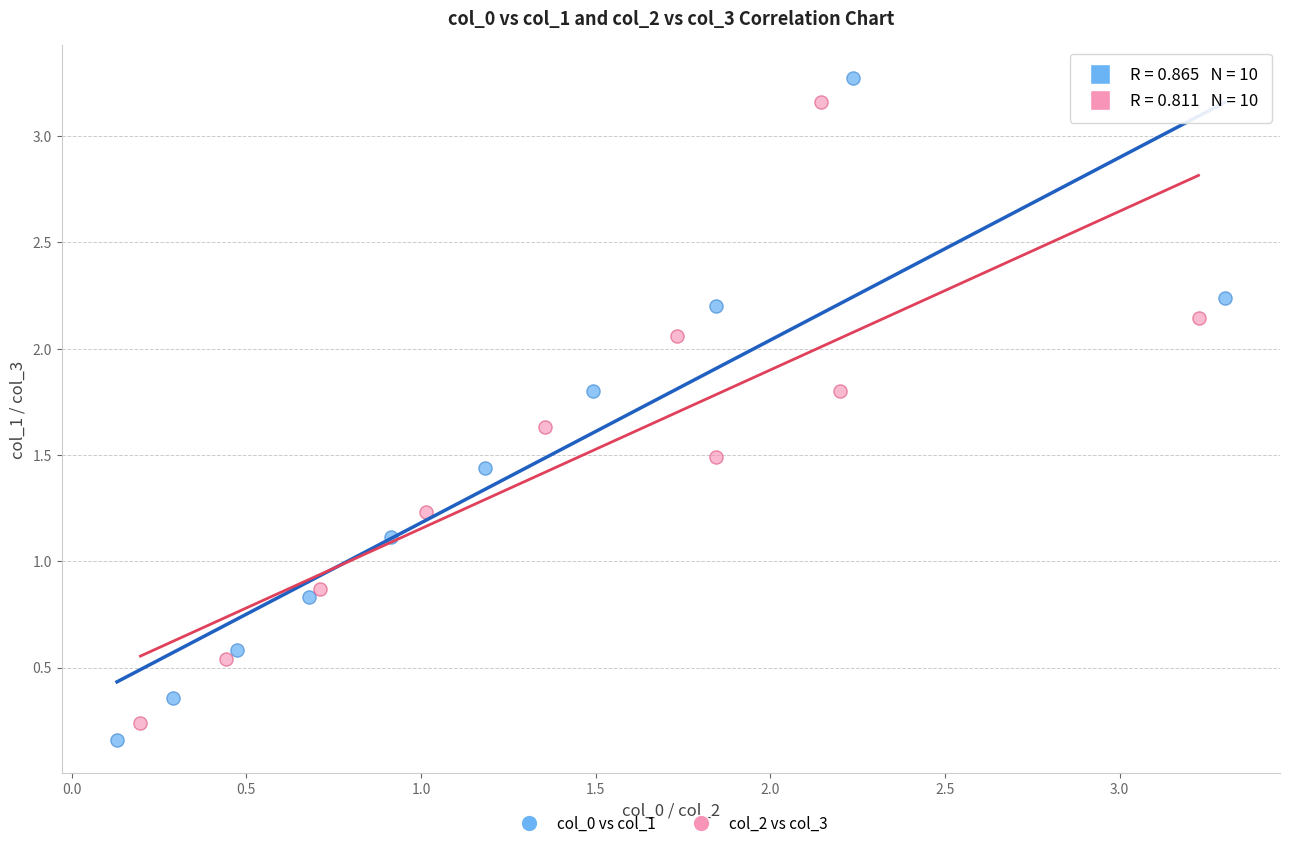

What are all the series names shown in the legend?

col_0 vs col_1, col_2 vs col_3